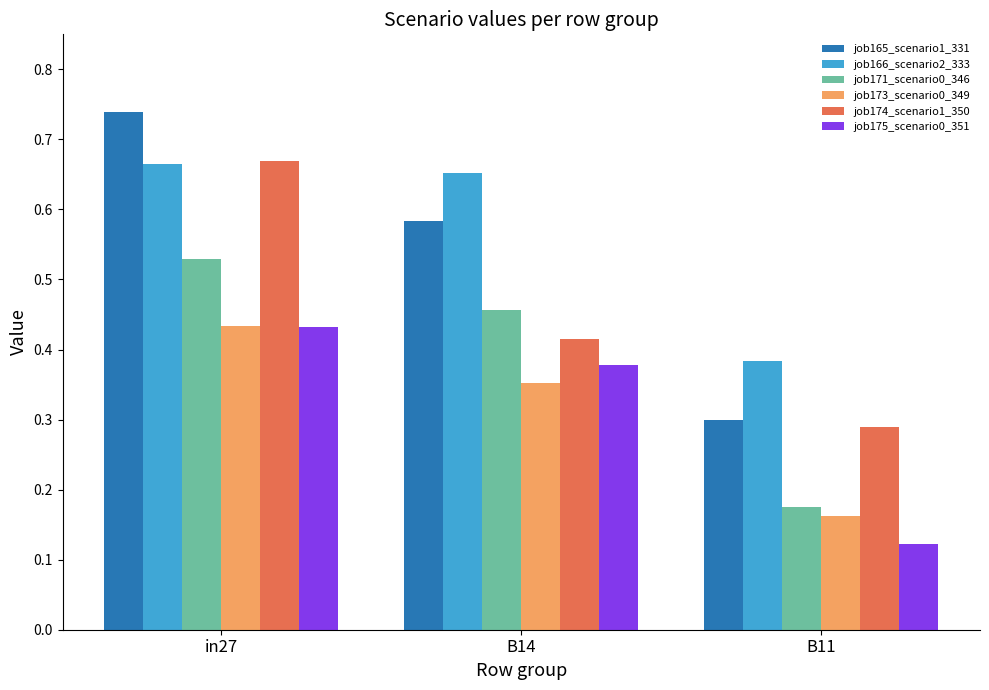

How many bars are there in total?

18